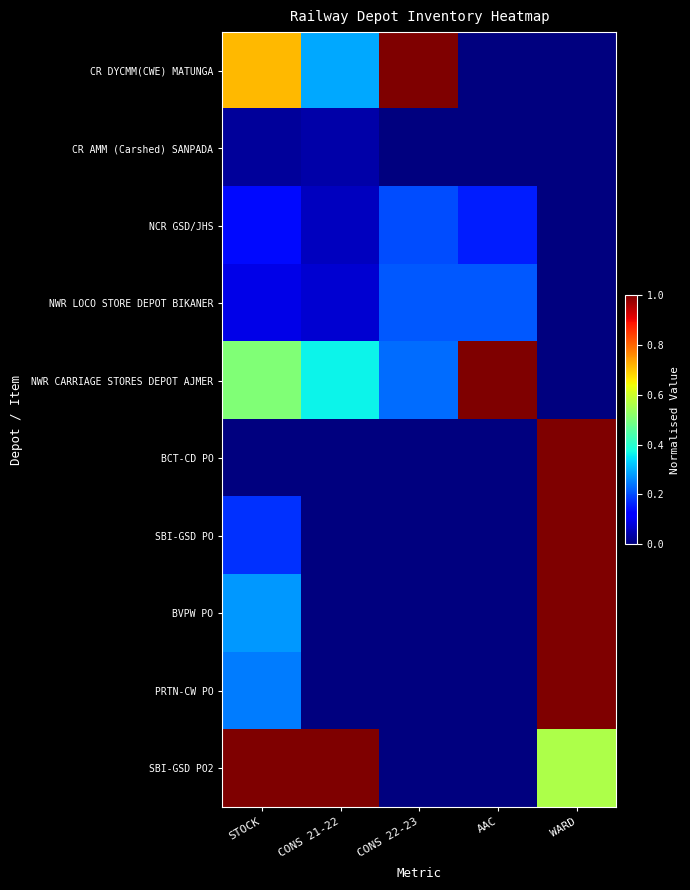

Which label corresponds to the largest value in the chart?

CONS 22-23